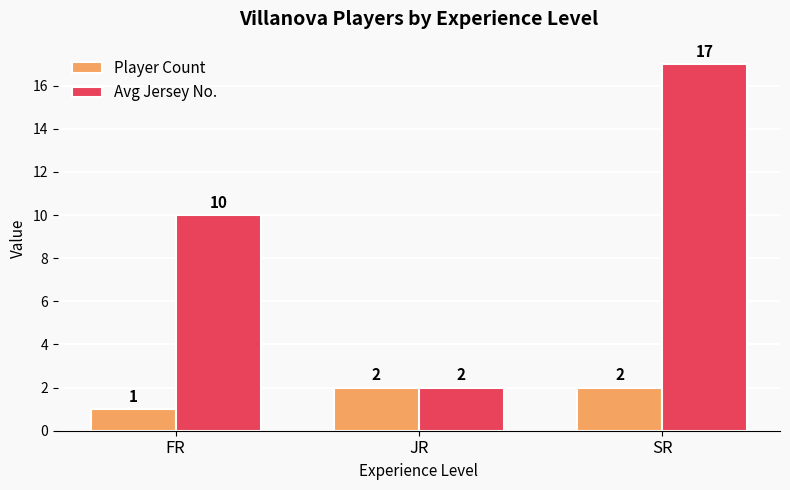

What is the label of the 2nd bar from the right?

JR